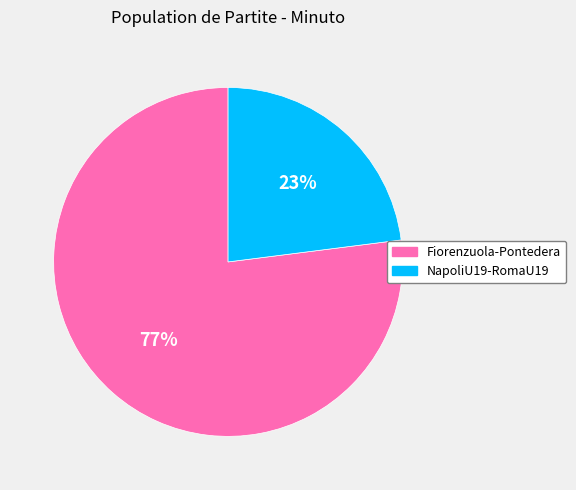

To the nearest percent, what percentage of the pie is Fiorenzuola-Pontedera?

77%